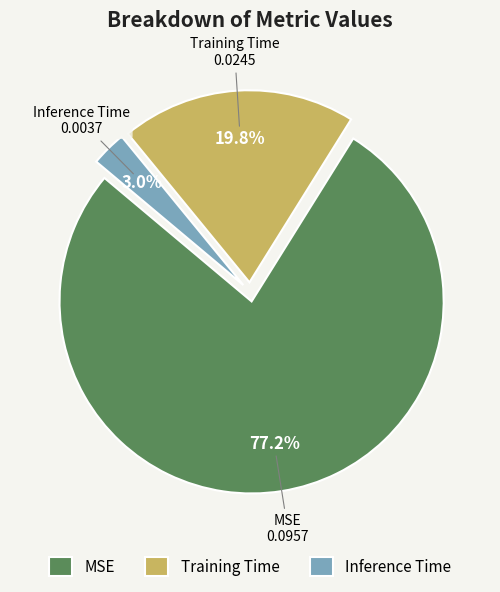

To the nearest percent, what portion does MSE represent?

77%